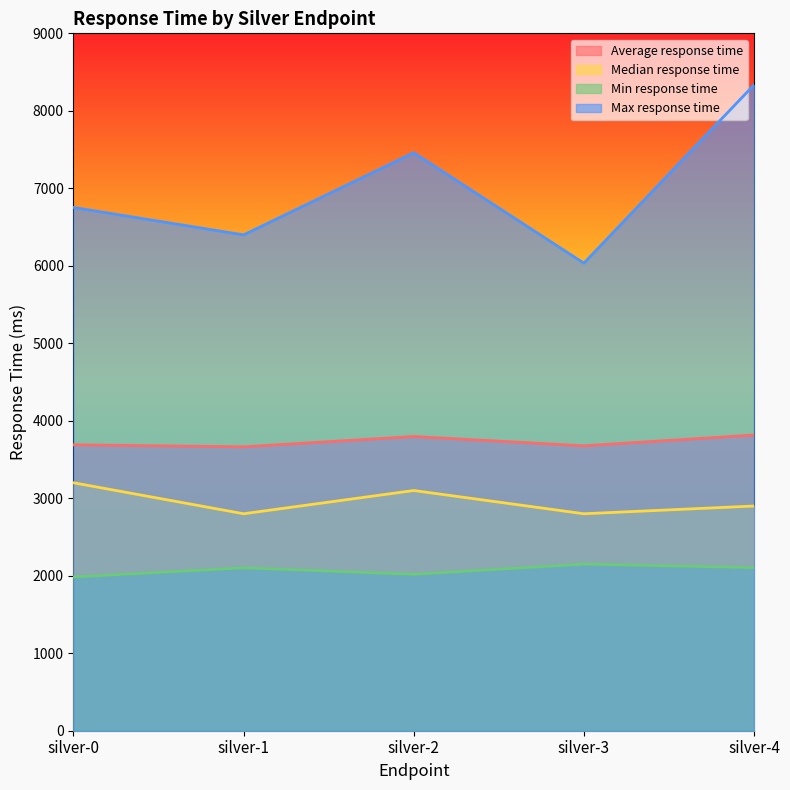

How many data points does each series have?

5